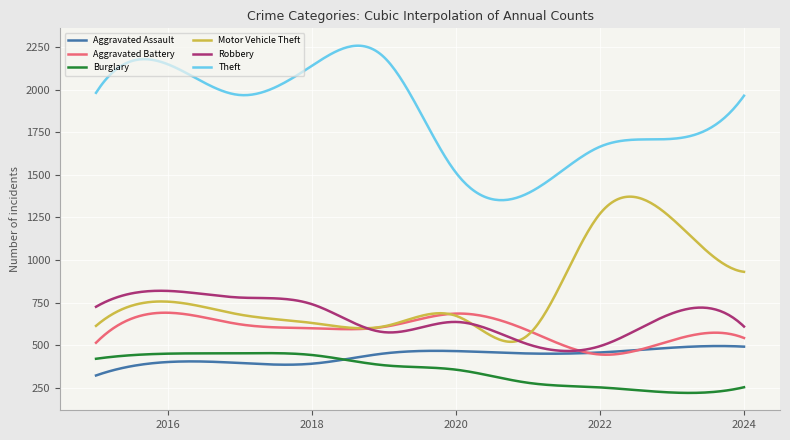

How many intersections are there between Aggravated Battery and Robbery?

2